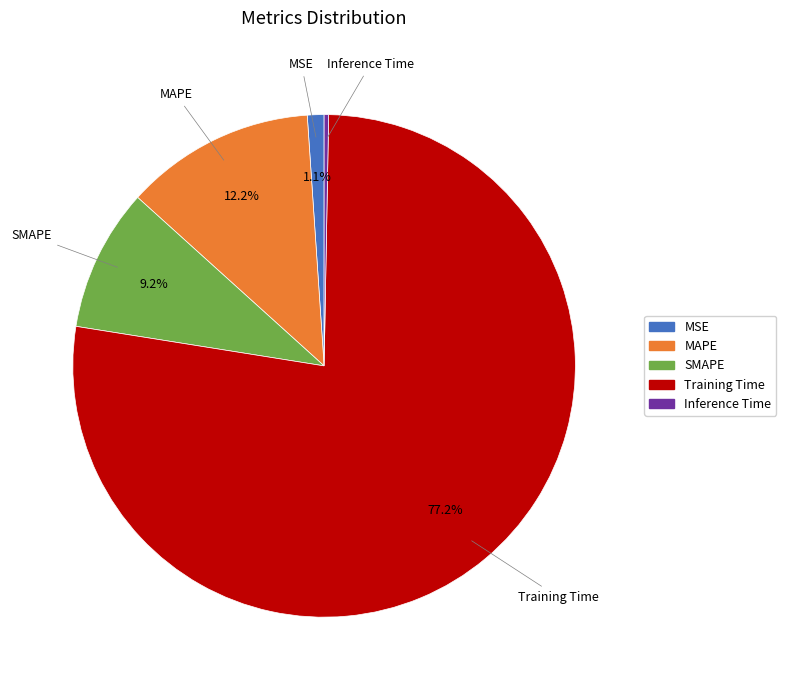

Count the number of slices in the pie.

5